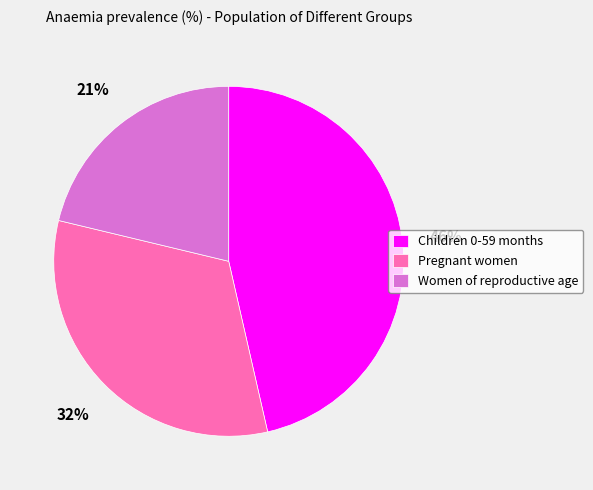

Does Women of reproductive age represent more than half of the total?

No